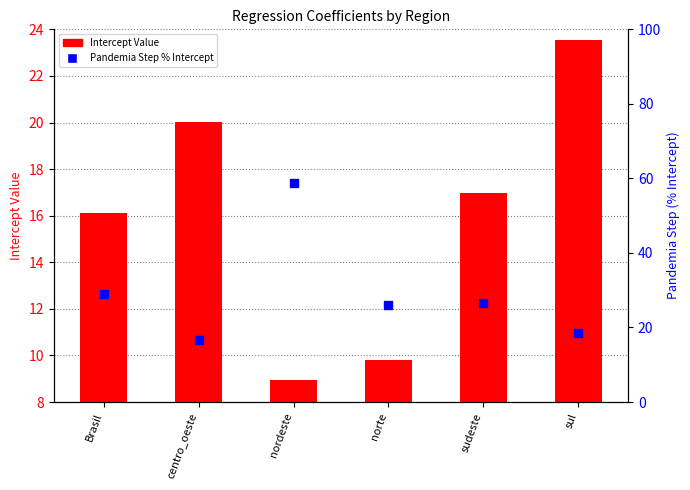

Which series contains the lowest Y value?

Intercept Value